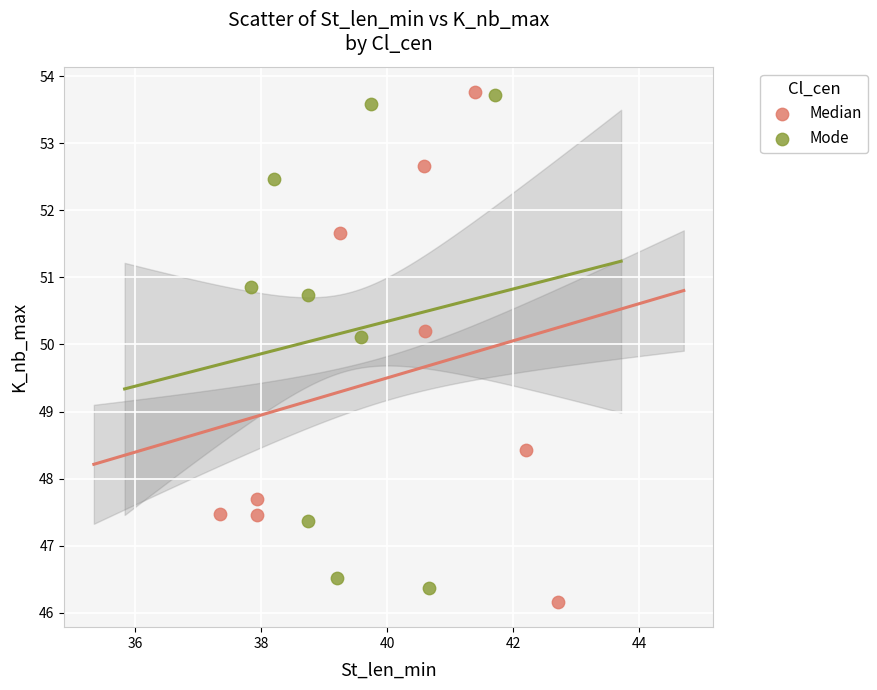

Which series contains the lowest Y value?

Median